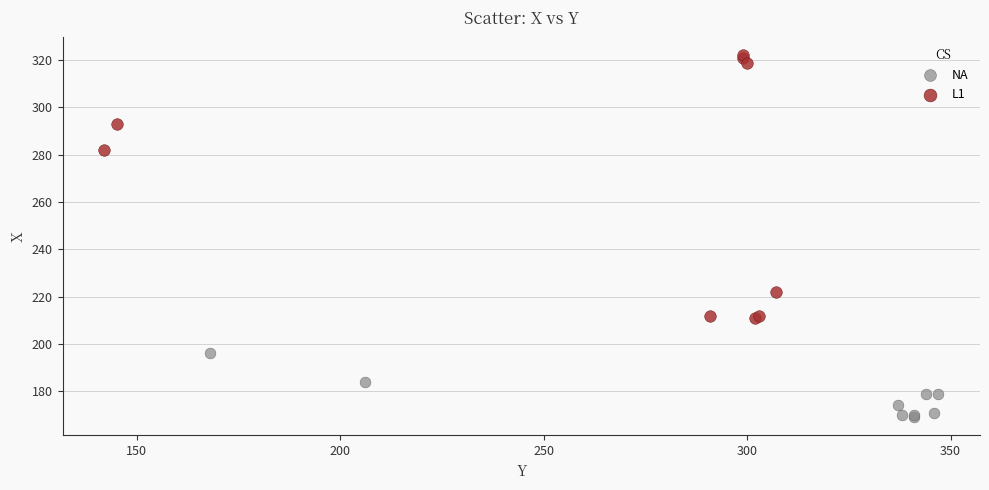

Which series reaches the minimum Y coordinate?

NA